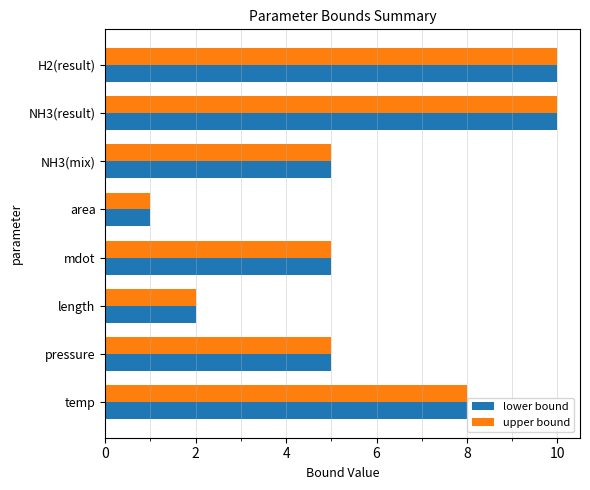

How many series are shown in this chart?

2